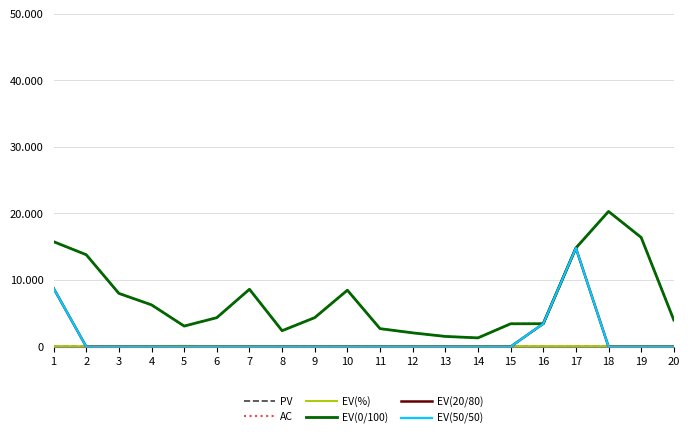

Which series ends up on top after the final intersection of PV and EV(20/80)?

PV